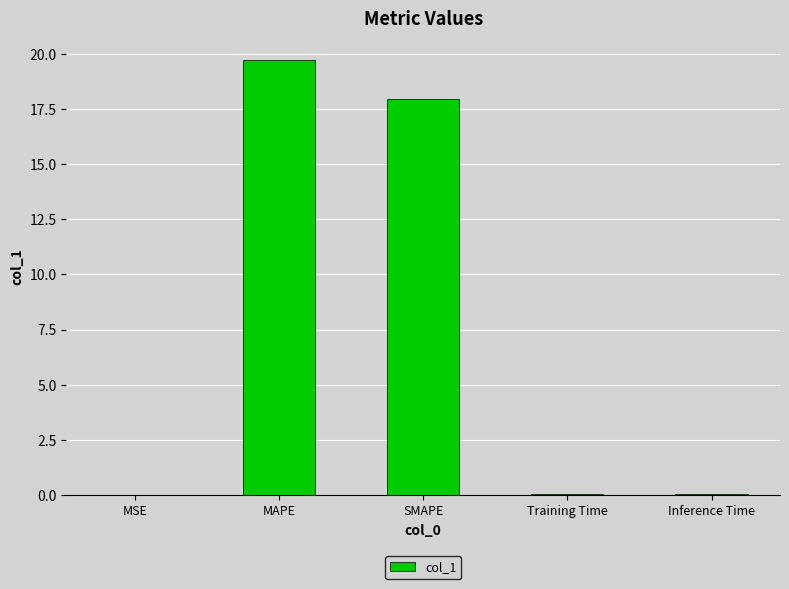

Count the number of categories in the chart.

5